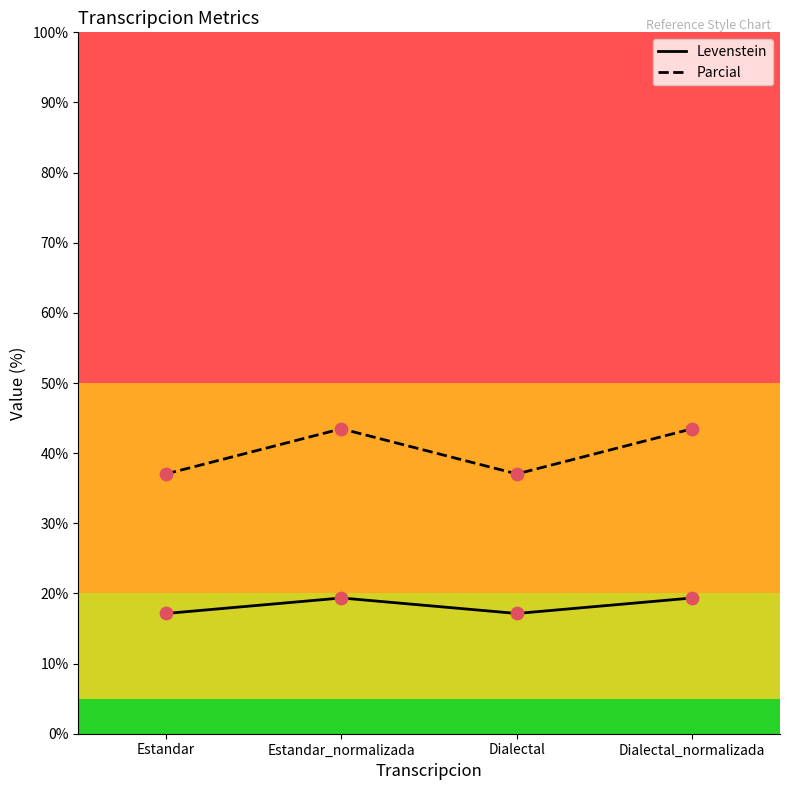

What is the difference between the highest and lowest values at Dialectal?

19.9